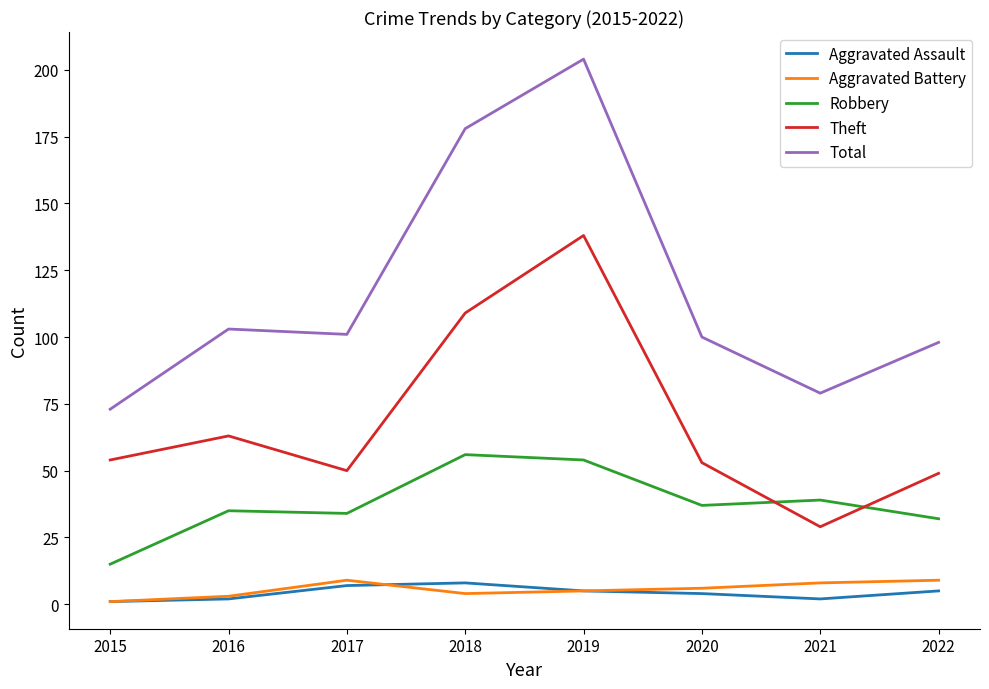

True or false: Total has a value of 244 at 2018.

False